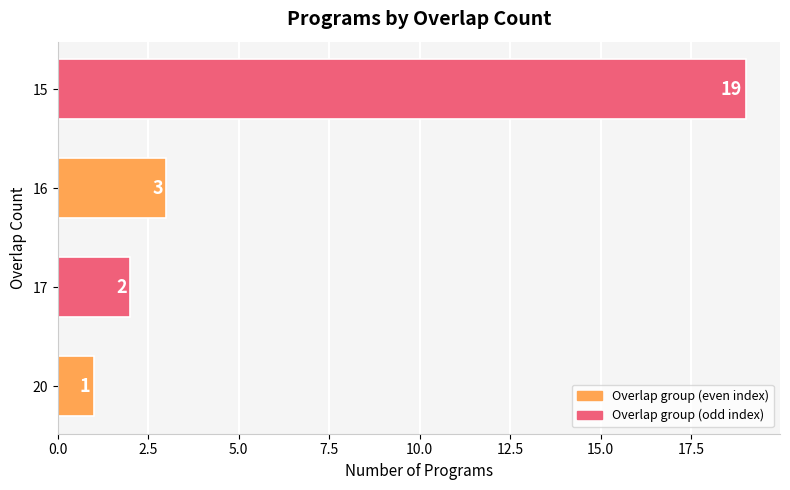

At which label is the value closest to 10?

16